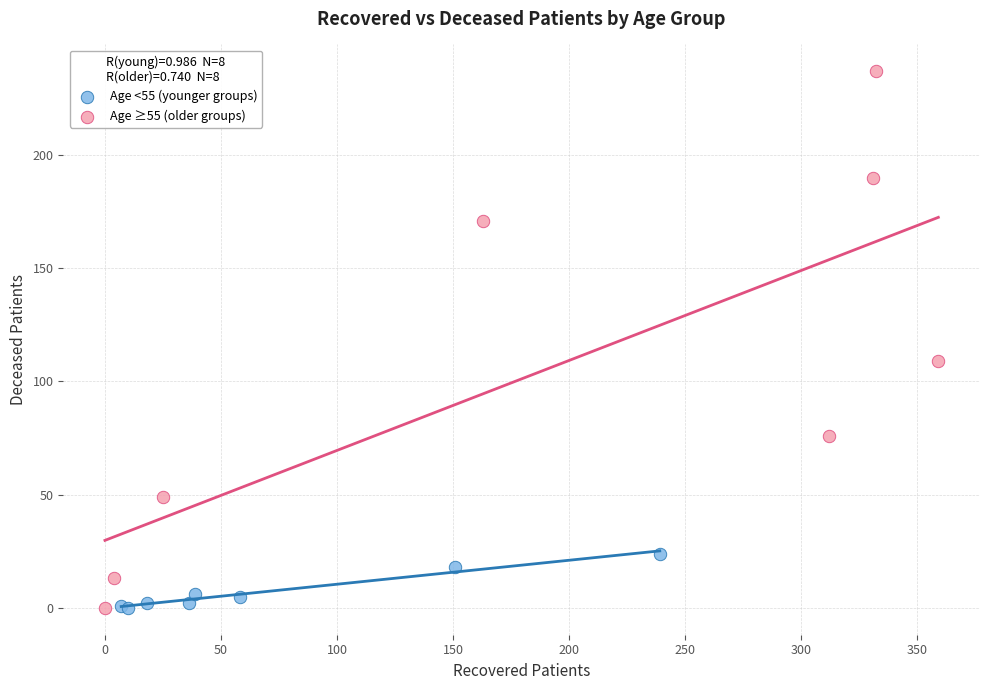

What are all the series names shown in the legend?

Age <55 (younger groups), Age ≥55 (older groups)